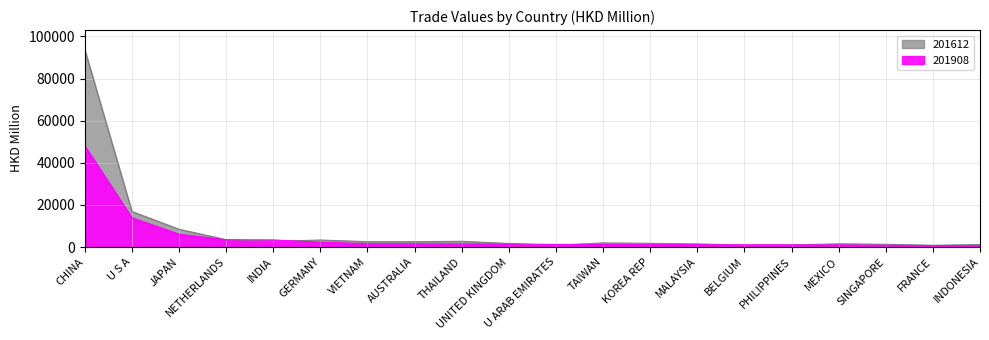

What value does the 201908 series have at JAPAN?

6111.0